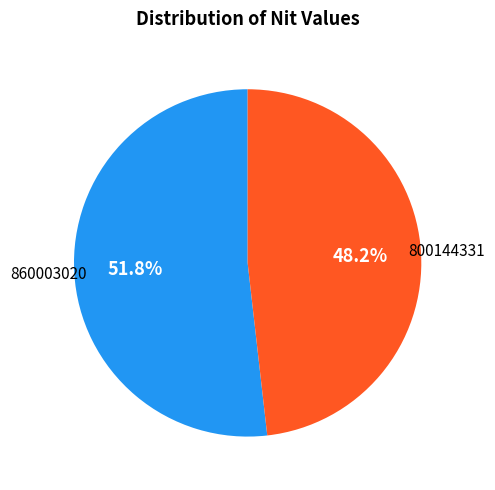

Is there any slice that represents more than half of the pie?

Yes